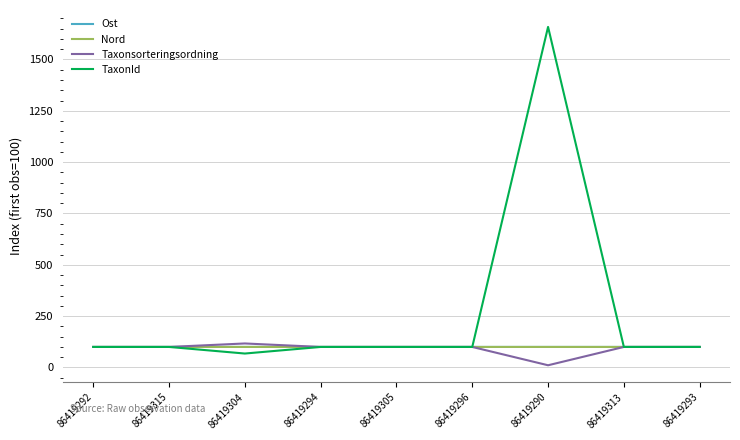

What is the approximate value of Ost at 86419313?

100.0